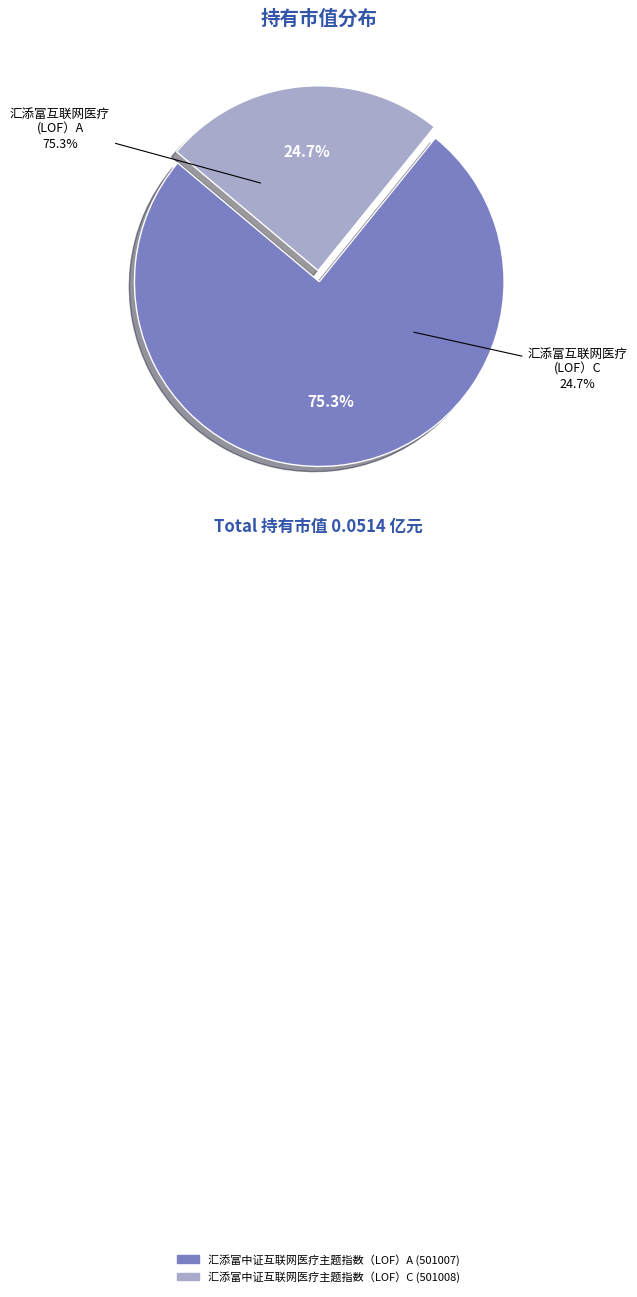

How many slices are in this pie chart?

2